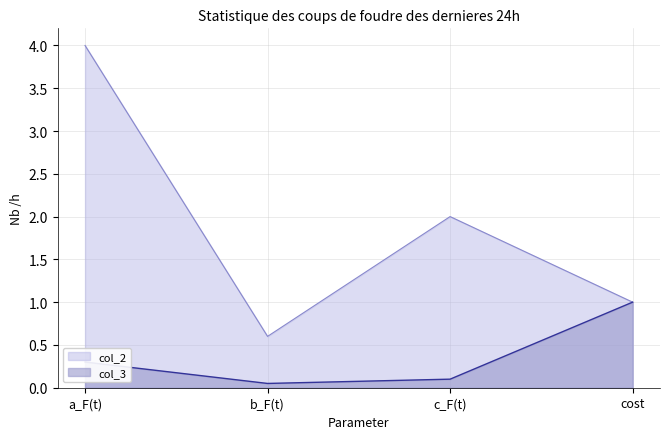

What position from the right is a_F(t)?

4